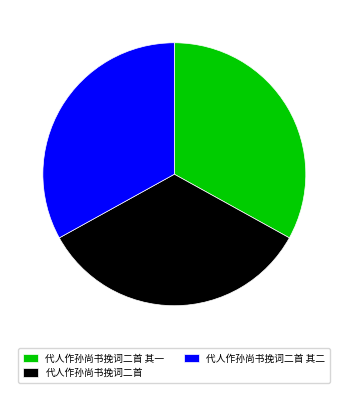

True or false: 代人作孙尚书挽词二首 accounts for 45% of the total.

False